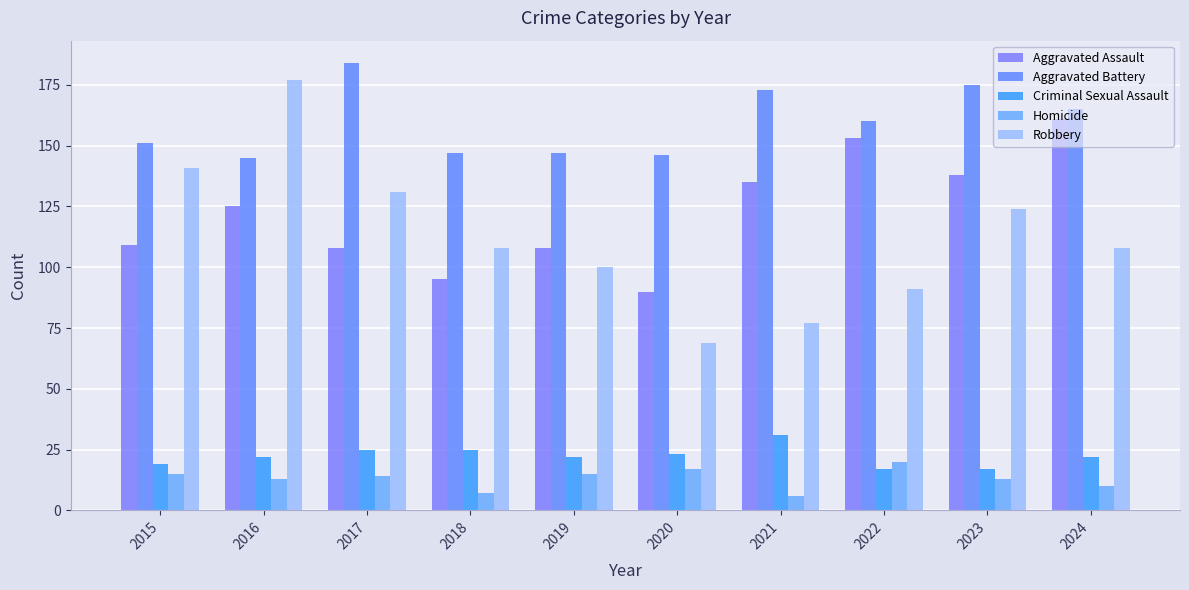

How many categories are shown in the chart?

10